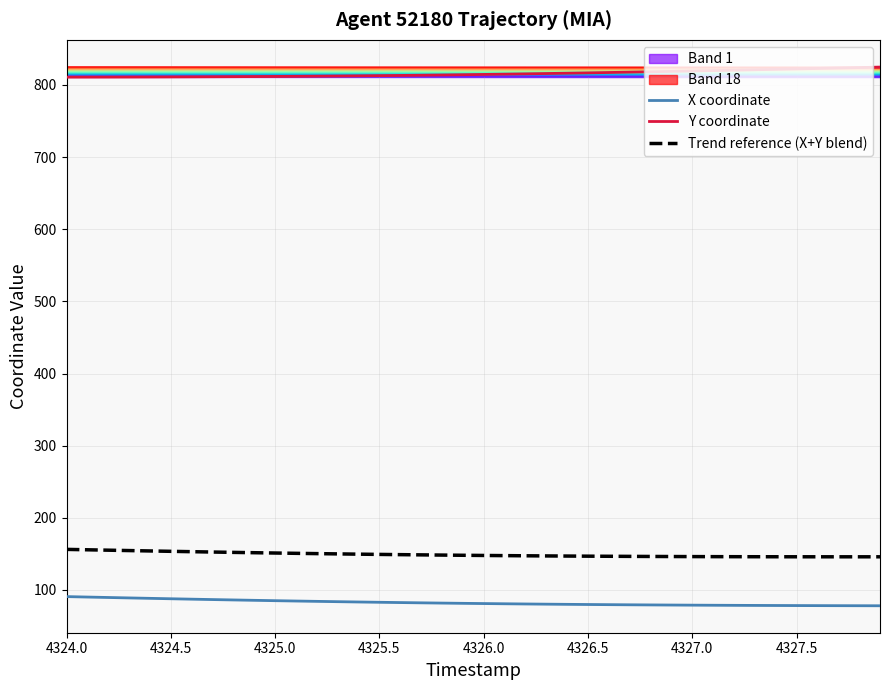

True or false: Y coordinate and Trend reference (X+Y blend) cross at least once.

False